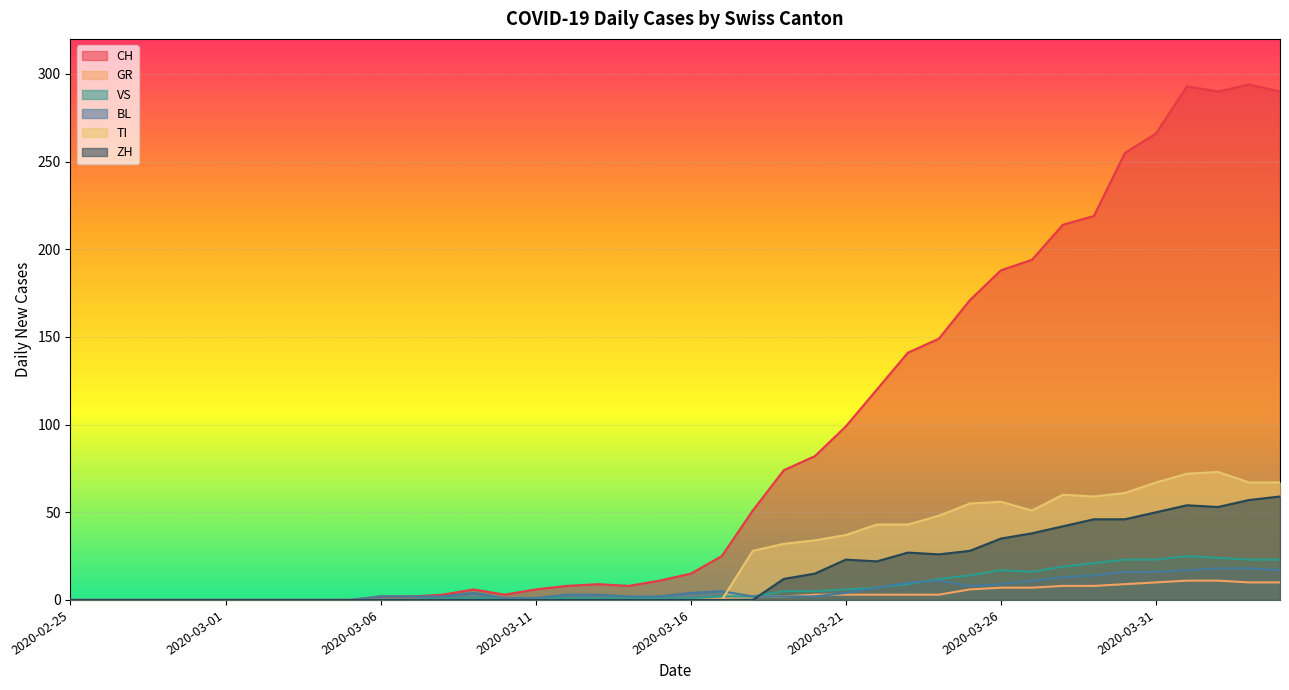

At 2020-03-05, list the series in order from largest to smallest.

CH, GR, VS, BL, TI, ZH